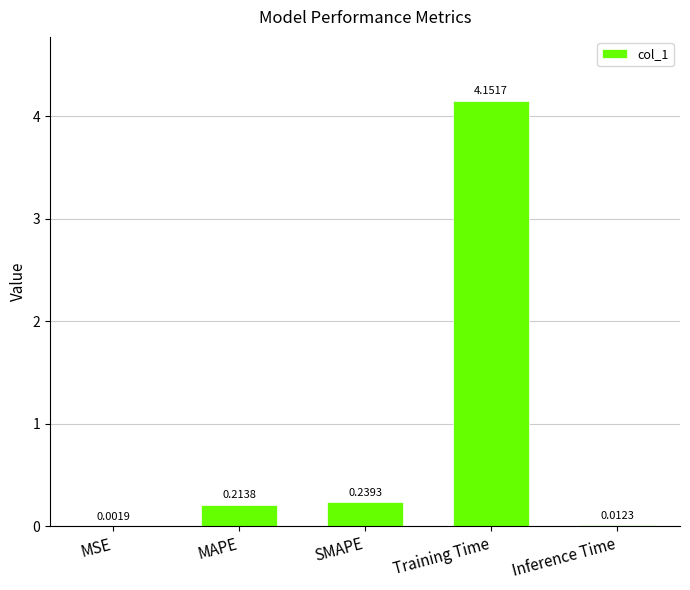

Which label corresponds to the largest value in the chart?

Training Time